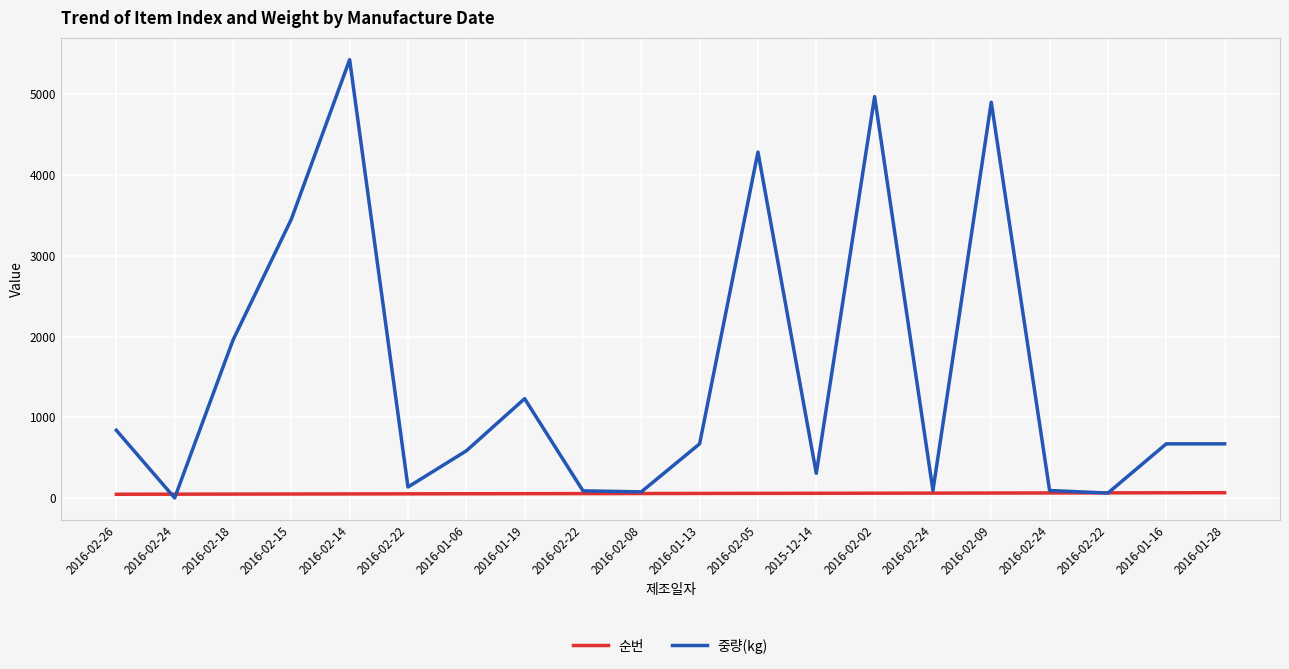

At how many categories does at least one series exceed 3553?

4